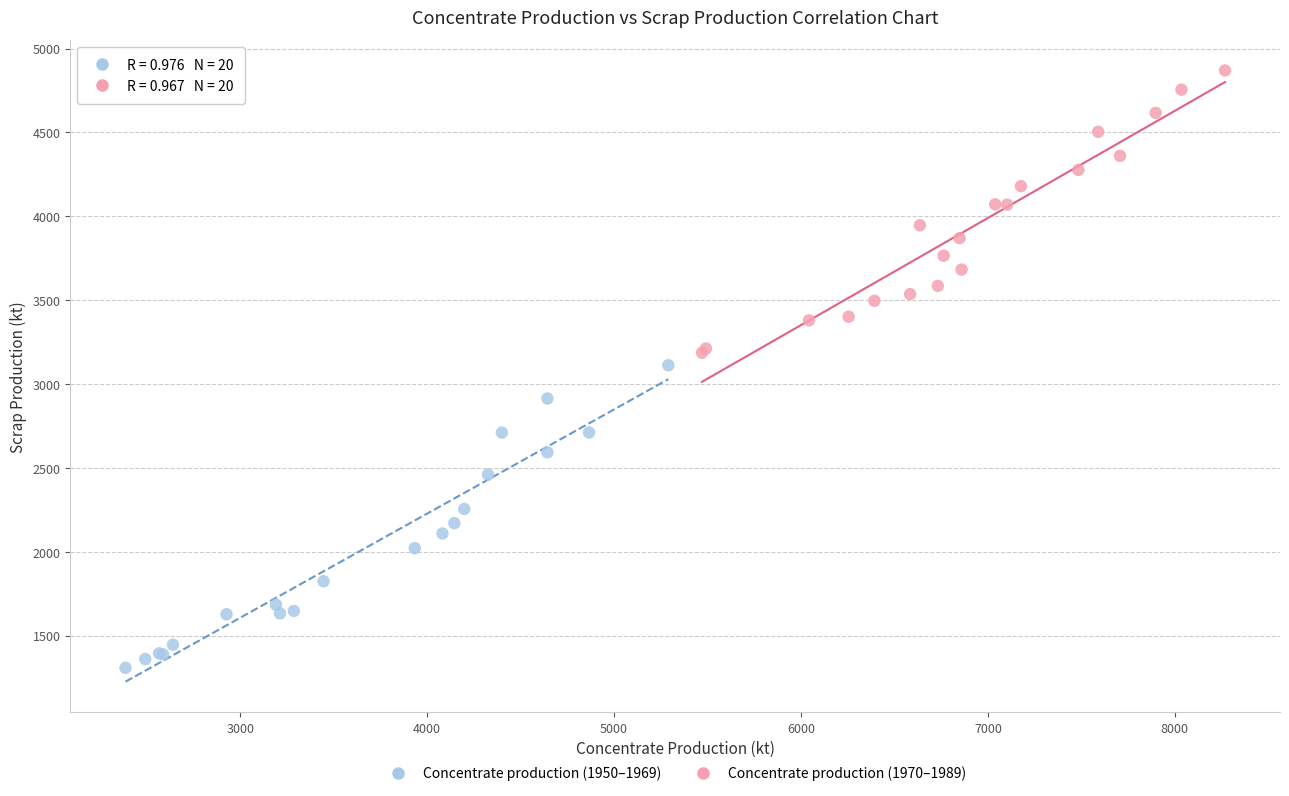

What are all the series names shown in the legend?

Concentrate production (1950–1969), Concentrate production (1970–1989)